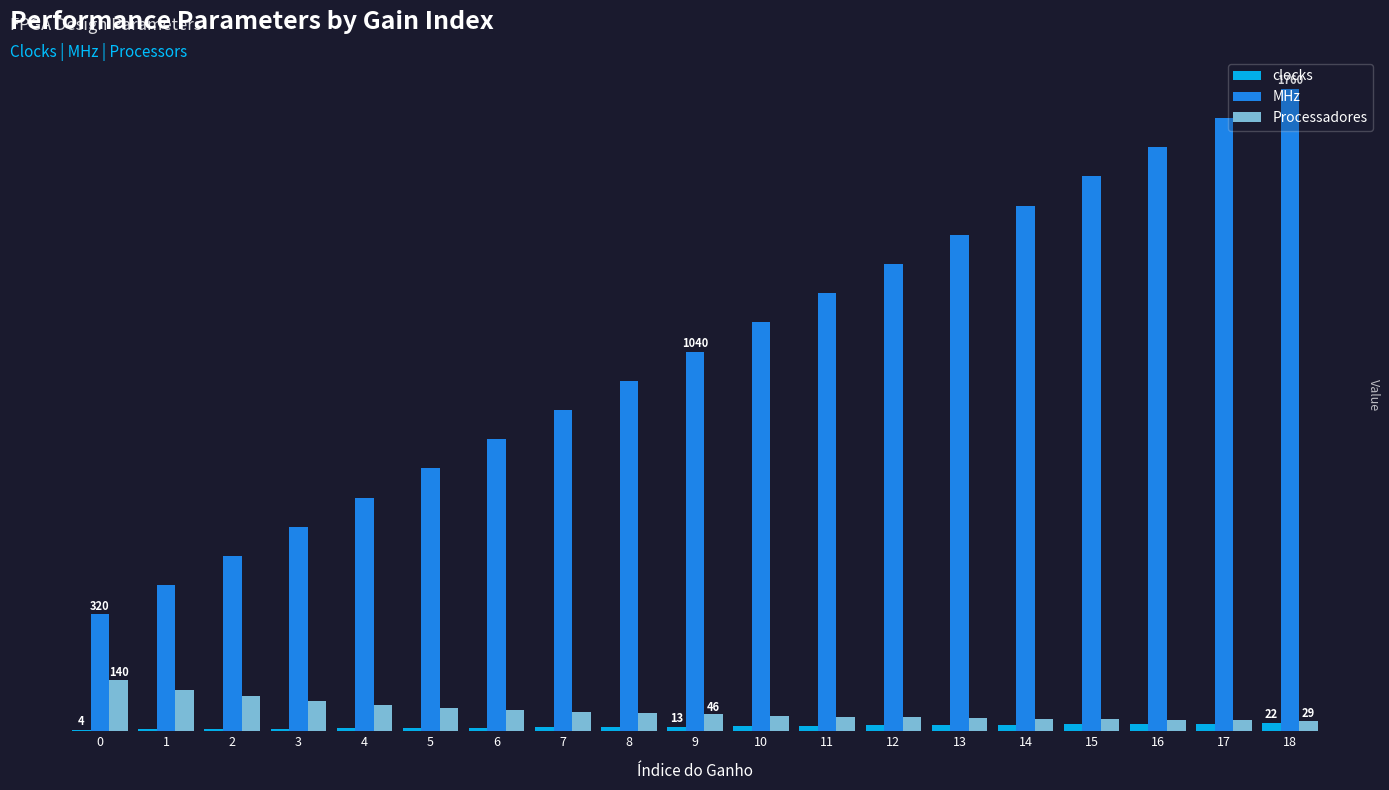

What are all the series names shown in the legend?

clocks, MHz, Processadores